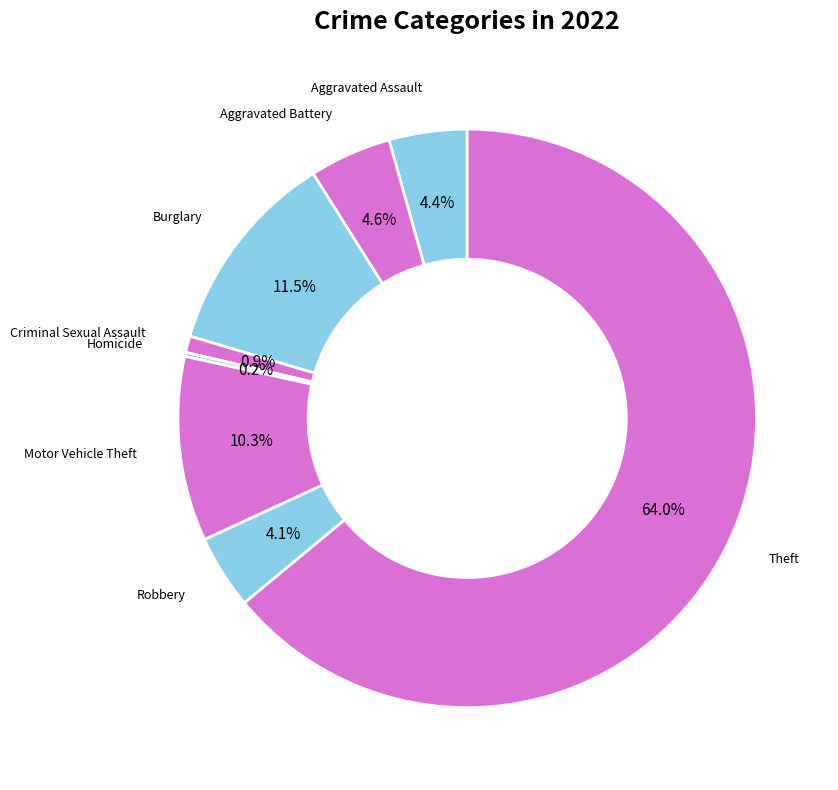

To the nearest percent, what is the combined percentage of Theft and Motor Vehicle Theft?

74%